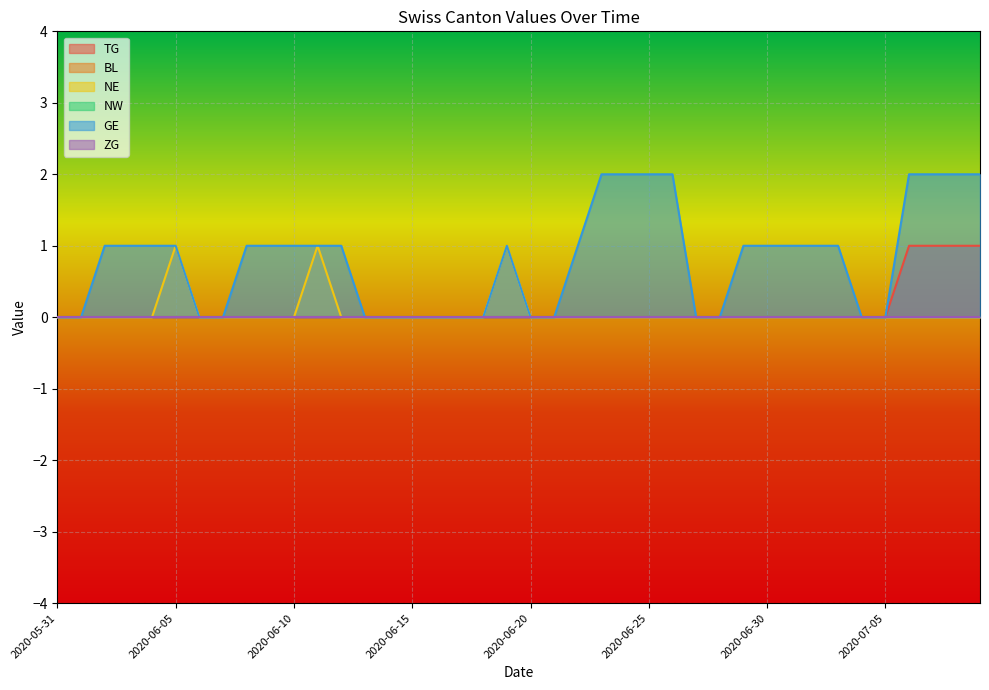

How many values in the NE series exceed 0?

3